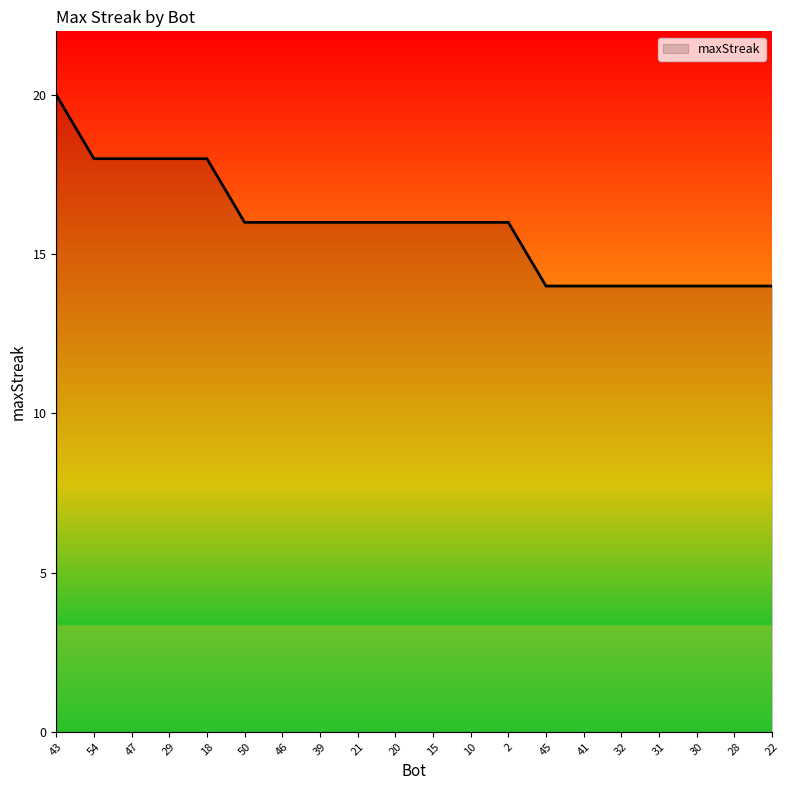

Which label corresponds to the largest value in the chart?

43